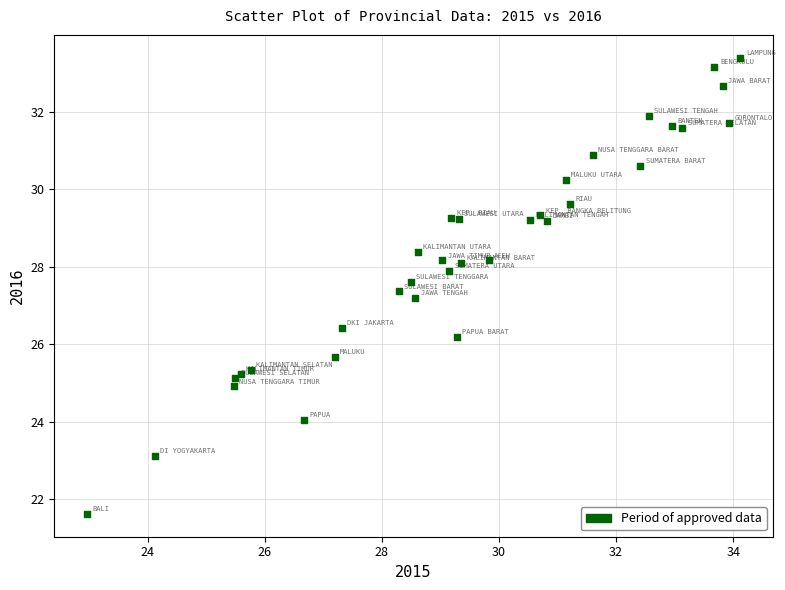

What Y value in the scatter plot is closest to 27?

27.2